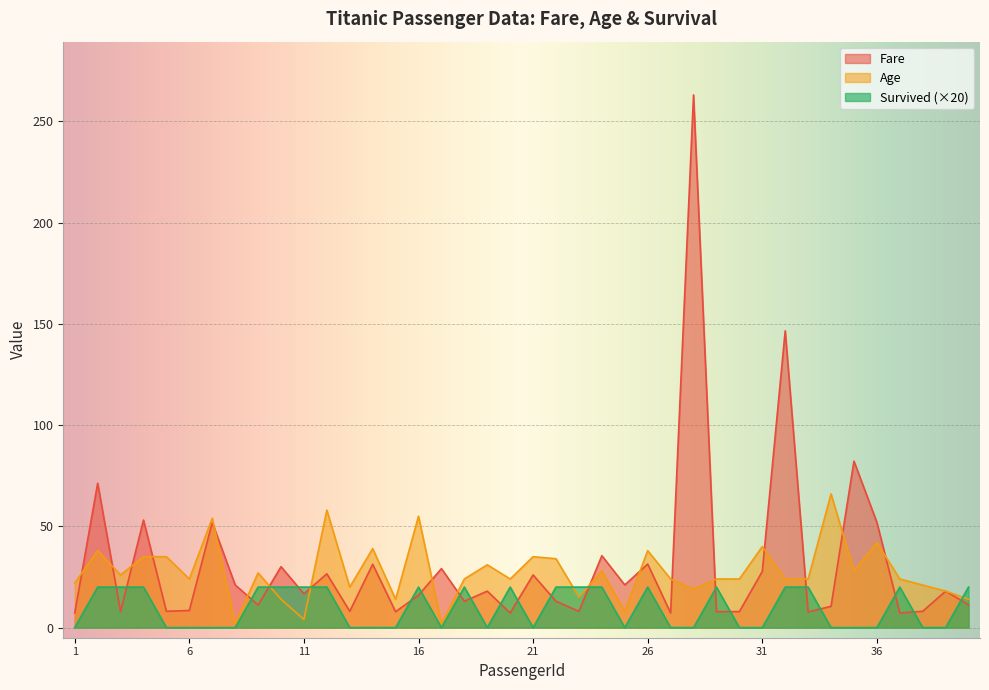

True or false: Age has more than 0 interior local peaks.

True